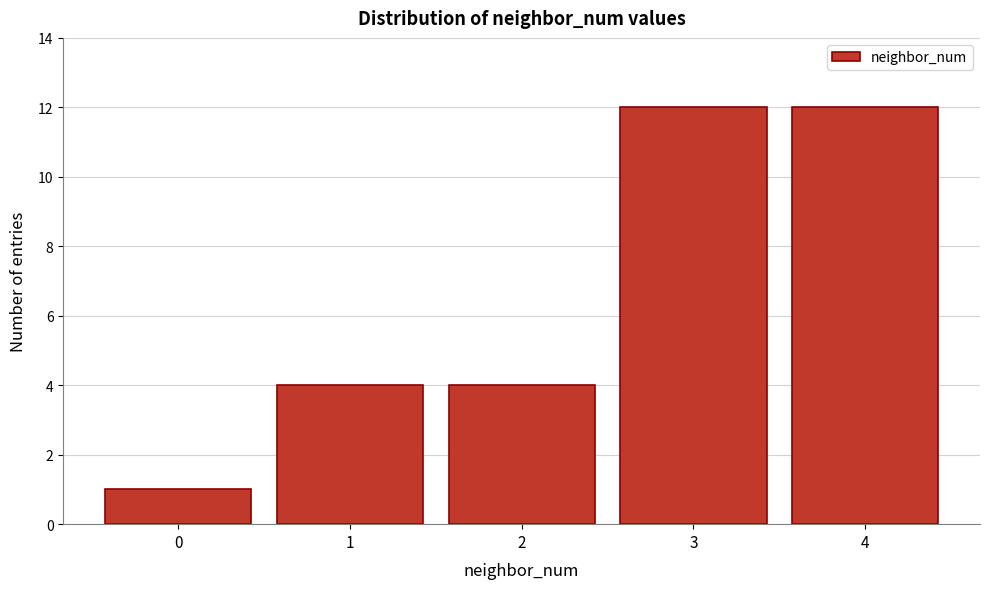

Reading left to right, list all the values displayed in this chart.

1	4	4	12	12